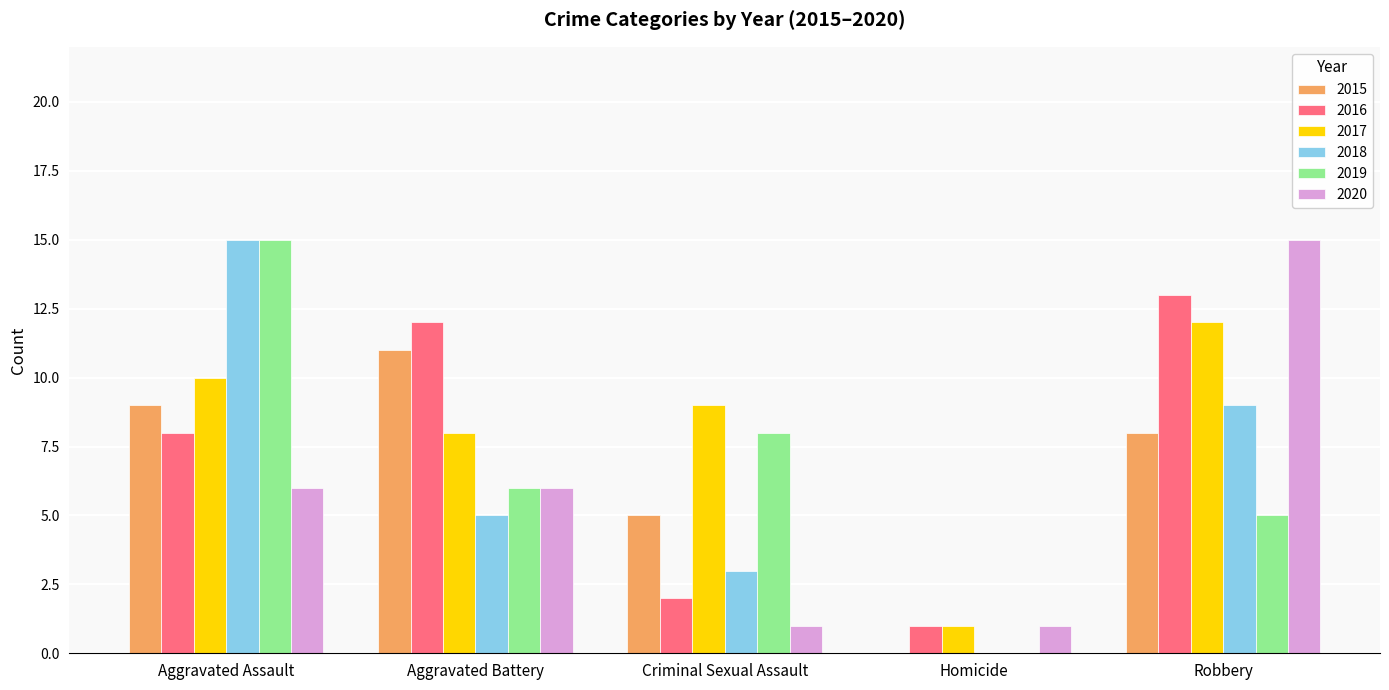

What is the highest value of the 2018 series?

15